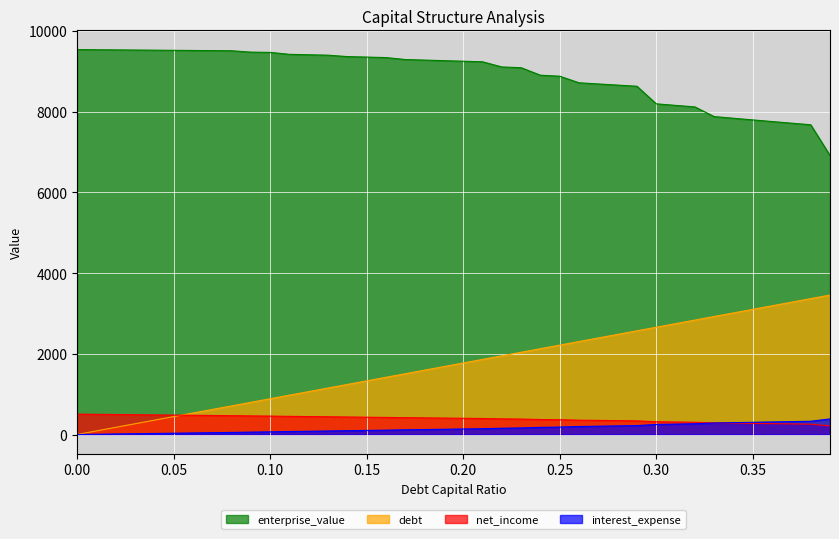

What is the difference between the highest and lowest values at 0.15?

9252.7